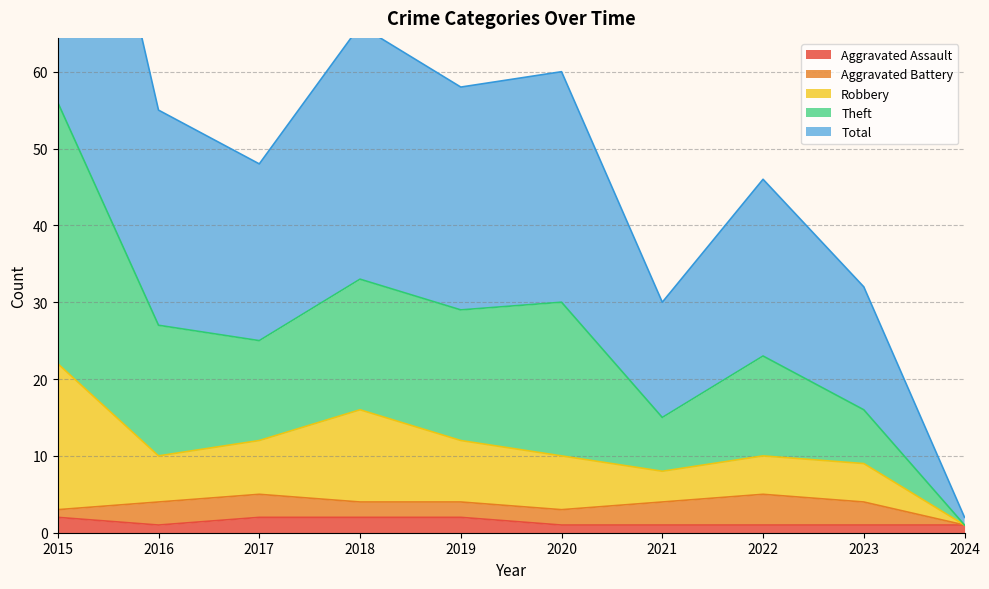

True or false: Theft and Aggravated Assault intersect in this chart.

False